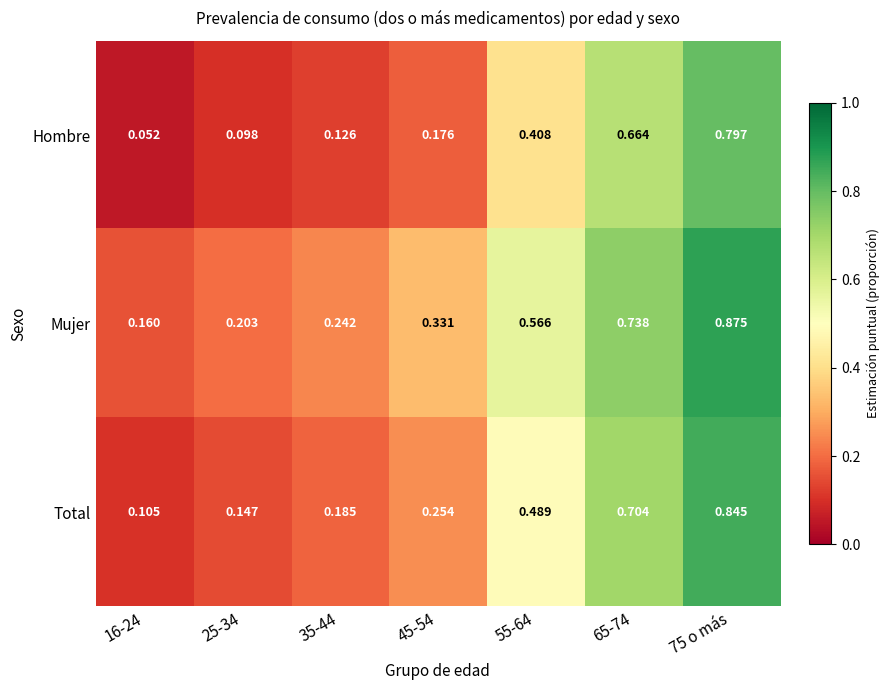

List the series in order of their peak value, lowest first.

Hombre, Total, Mujer